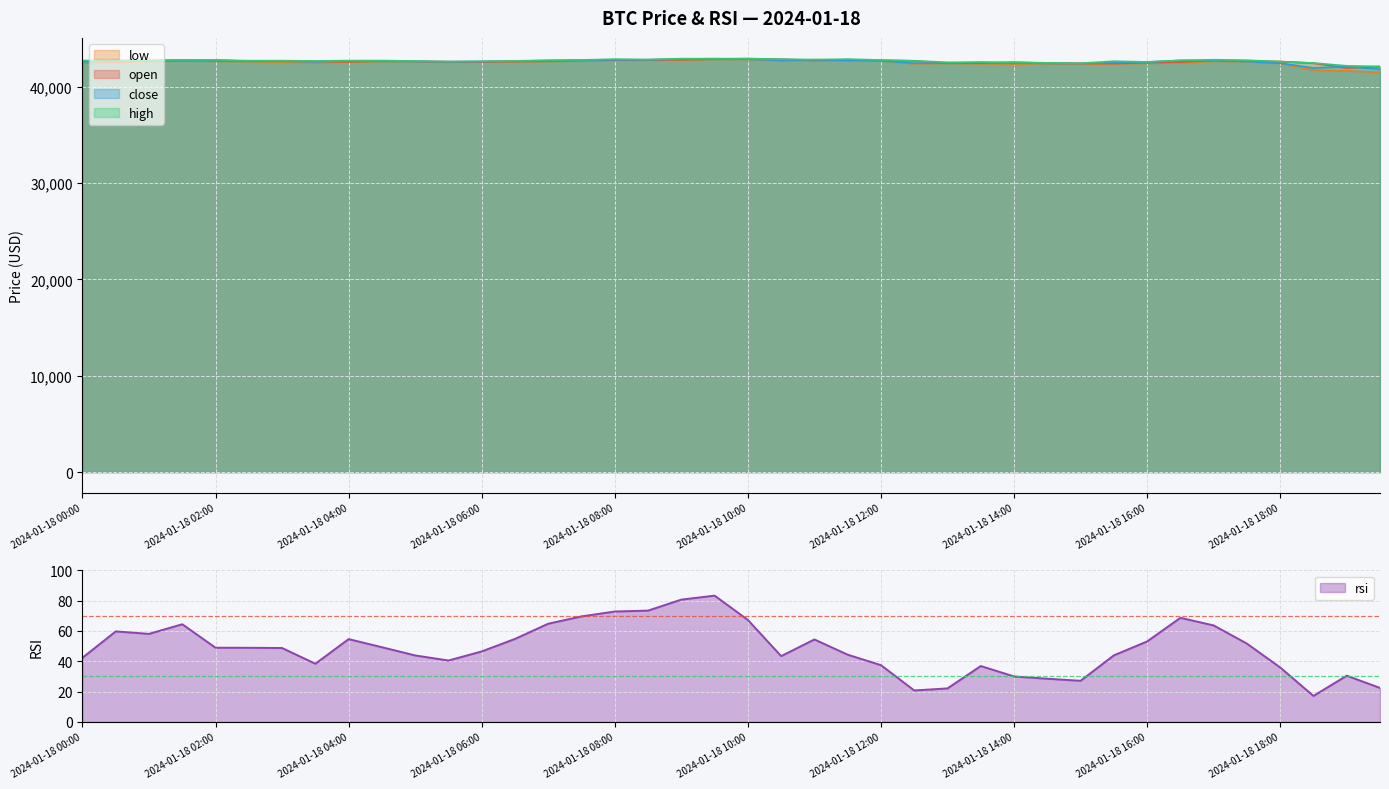

Which series has the widest spread of values?

low